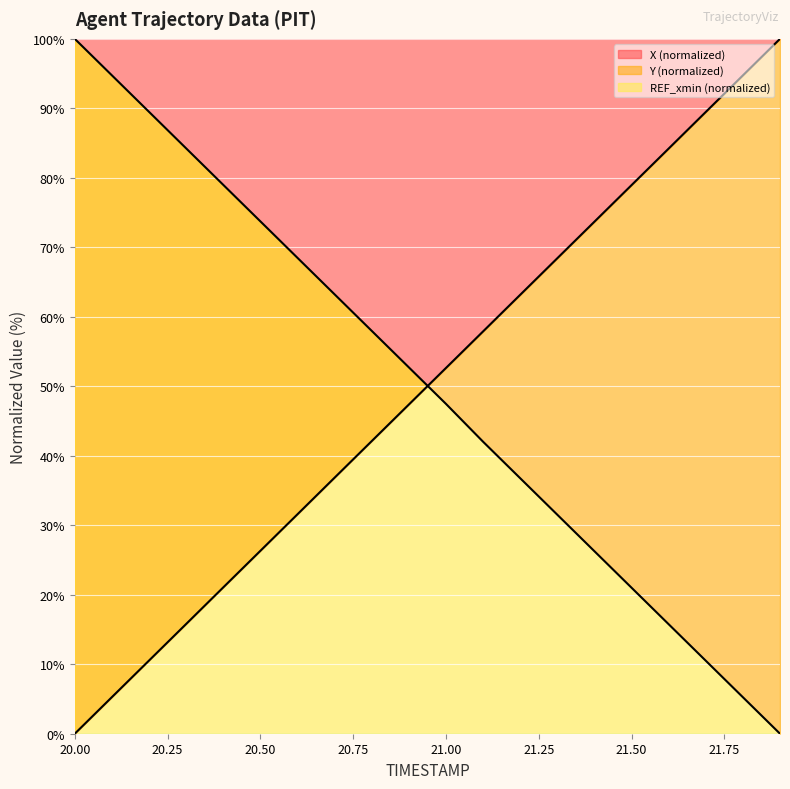

Is it true that X (normalized) equals 26.3 at 20.50?

True